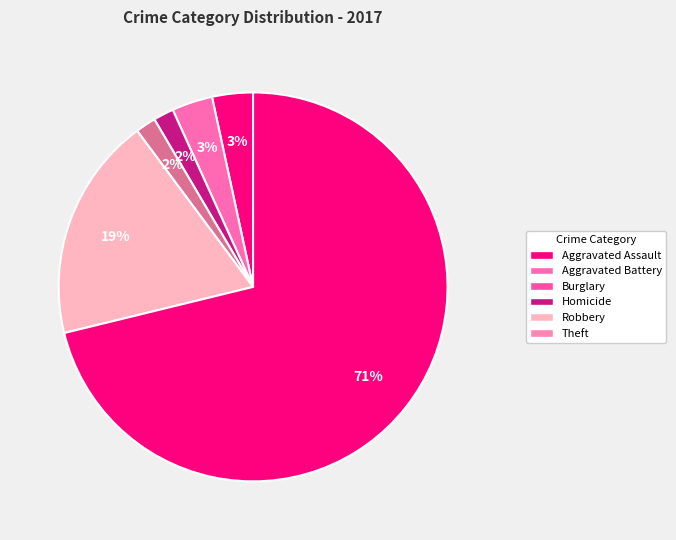

To the nearest percent, what percentage of the pie is Theft?

71%